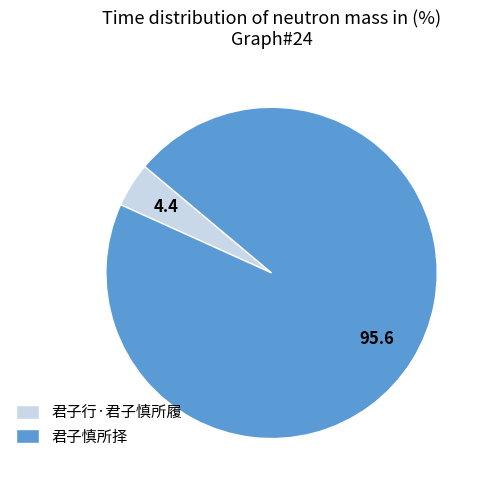

Which has a higher value, 君子慎所择 or 君子行·君子慎所履?

君子慎所择